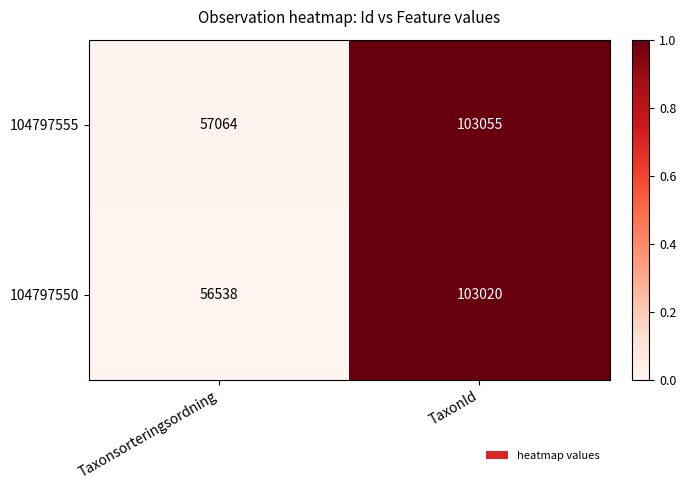

Which series has the widest spread of values?

104797550